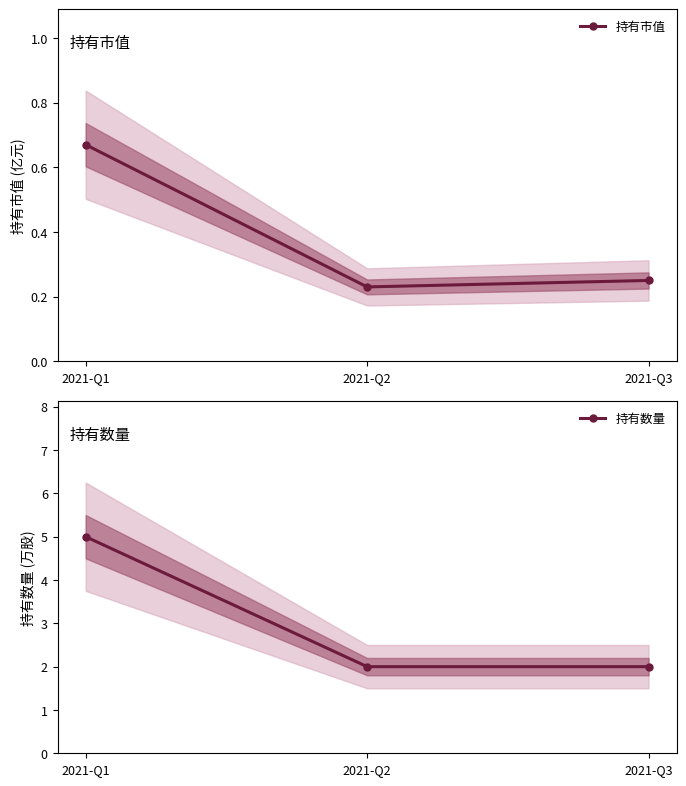

Rank the series by their maximum value, from lowest to highest.

持有市值, 持有数量